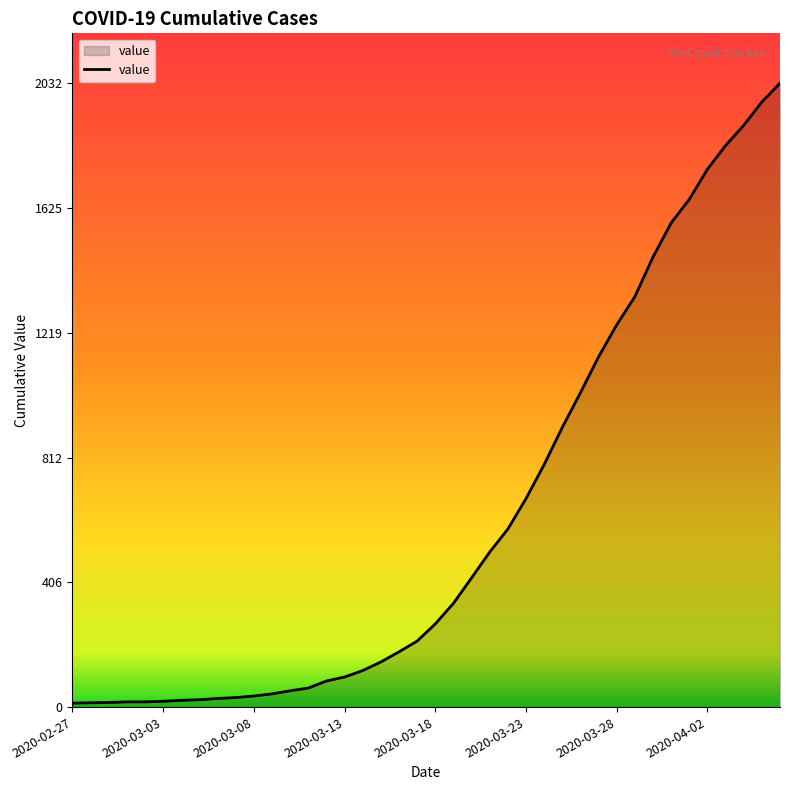

What is the maximum value shown in the chart?

2032